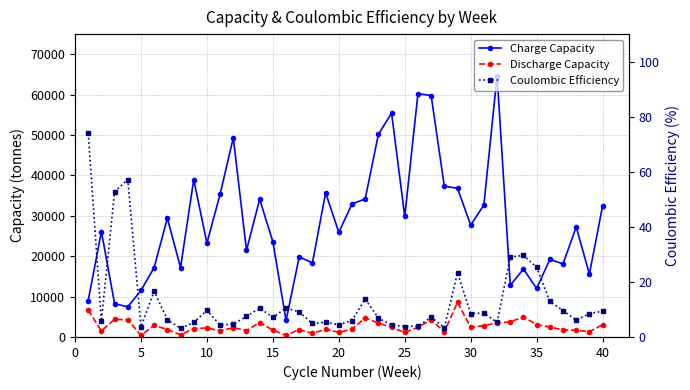

Reading left to right, transcribe all the data shown in this chart.

Charge Capacity: 9030.3	26099.5	8245.8	7470.0	11510.9	17203.8	29426.7	17179.4	38981.6	23237.5	35383.6	49322.0	21450.5	34102.6	23586.2	4106.2	19857.8	18342.5	35697.6	25896.3	32946.9	34177.4	50172.5	55429.2	29857.0	60261.2	59784.0	37325.9	36825.8	27680.0	32702.2	64743.7	12804.8	16809.6	12010.1	19192.3	18106.7	27241.7	15575.1	32467.9
Discharge Capacity: 6675.6	1499.1	4354.7	4270.0	425.0	2857.9	1849.6	535.4	2059.9	2236.0	1531.8	2301.0	1600.0	3576.4	1683.8	432.1	1803.4	900.2	1906.2	1146.3	1963.2	4730.0	3429.9	2410.5	1130.0	2388.4	4284.7	1270.4	8583.7	2354.7	2823.6	3448.5	3719.2	4980.9	3037.8	2474.1	1732.0	1665.5	1323.1	3036.6
Coulombic Efficiency: 73.9	5.8	52.8	57.2	3.7	16.6	6.3	3.1	5.3	9.6	4.3	4.7	7.5	10.5	7.1	10.5	9.1	4.9	5.3	4.4	6.0	13.8	6.8	4.3	3.8	4.0	7.2	3.4	23.3	8.5	8.6	5.3	29.1	29.6	25.3	12.9	9.6	6.1	8.5	9.3